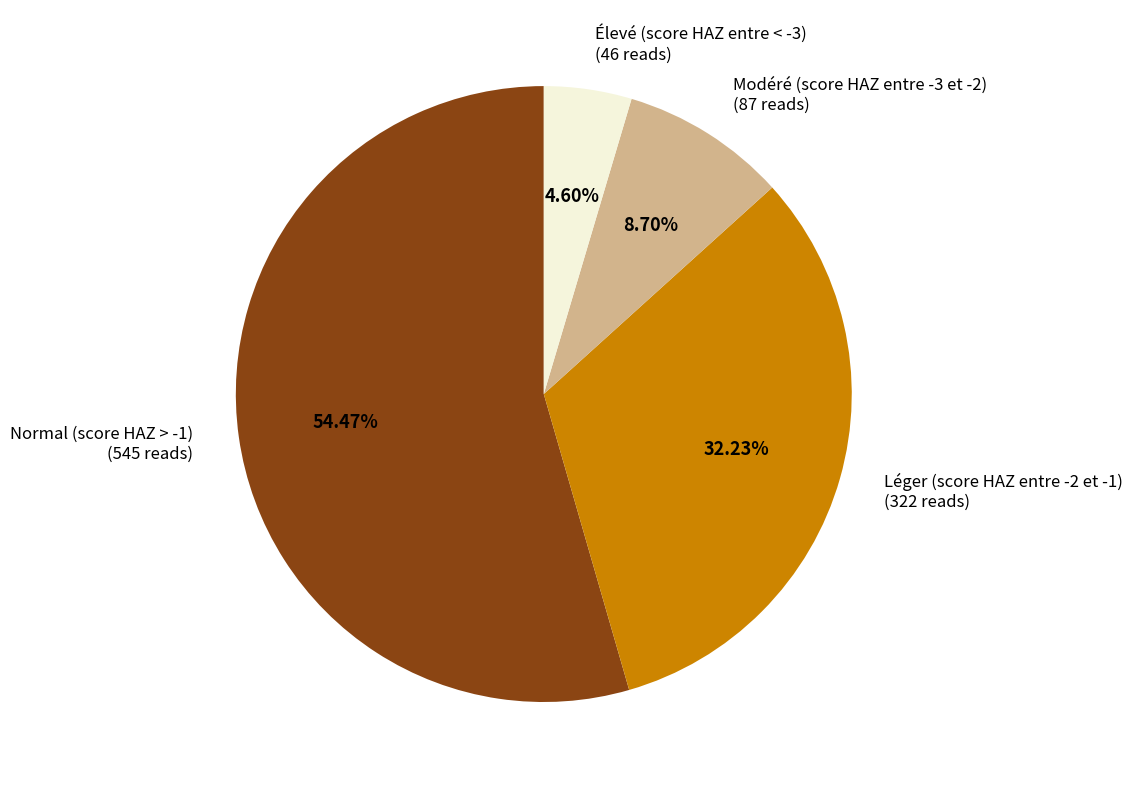

The Normal (score HAZ > -1) slice represents 54% of the pie. True or false?

True